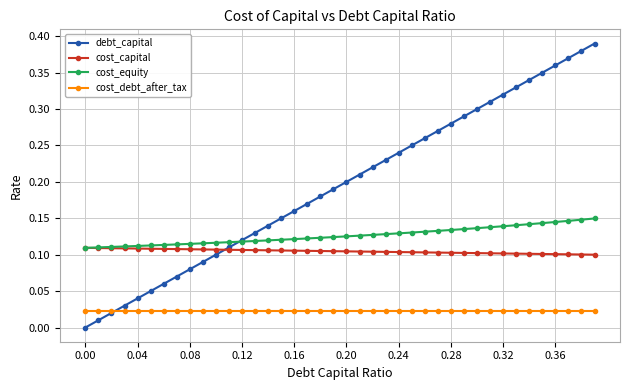

True or false: debt_capital has more than 1 interior local peaks.

False